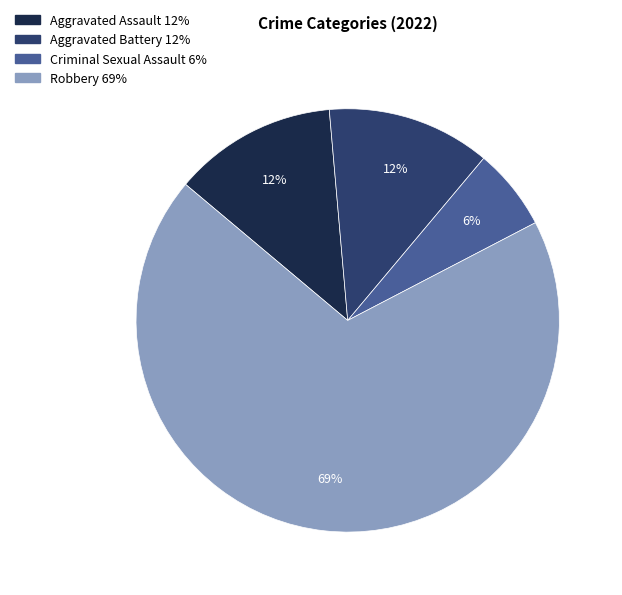

Is the sum of Aggravated Assault and Criminal Sexual Assault greater than half?

No